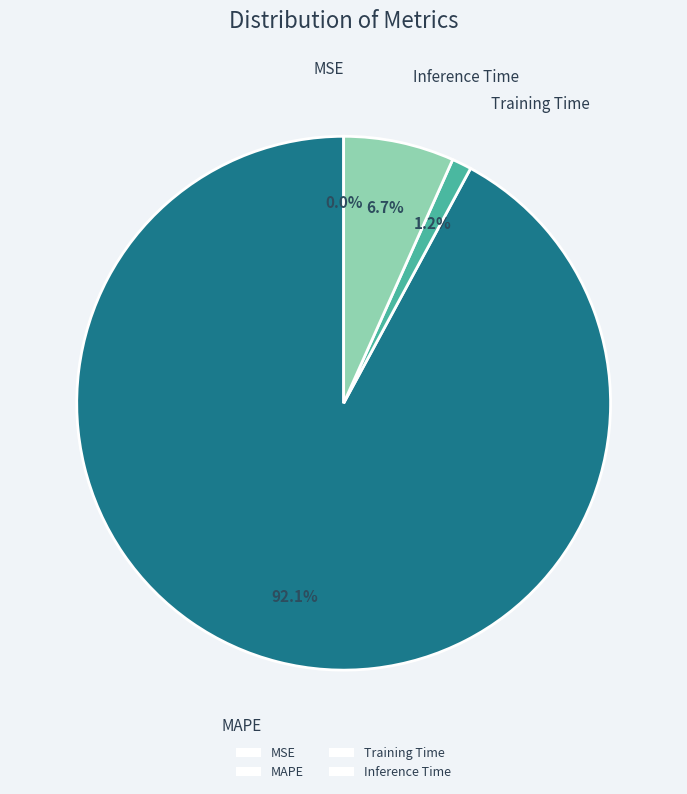

Between Training Time and MAPE, which is larger?

MAPE